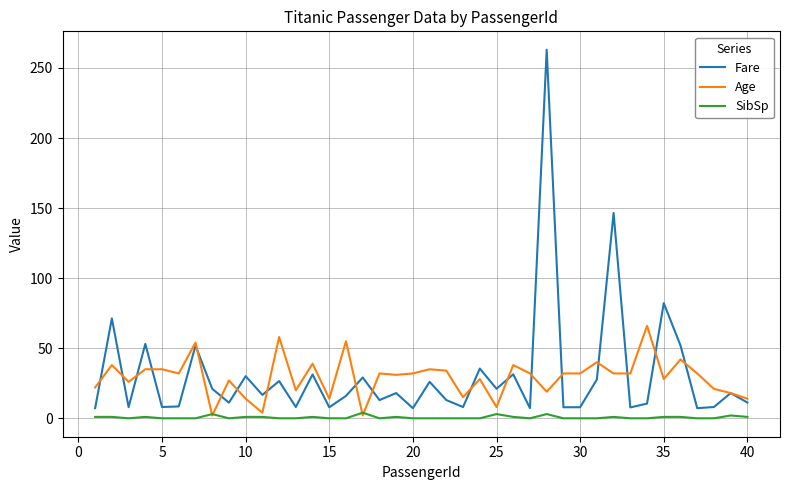

List the series in order of their peak value, lowest first.

SibSp, Age, Fare